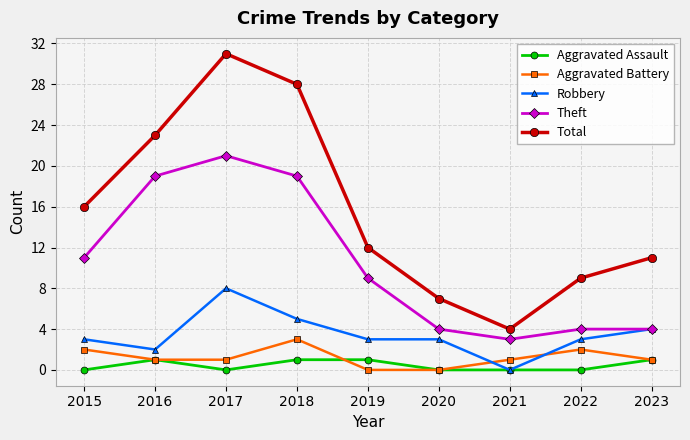

List the labels in order of Total value, largest first.

2017, 2018, 2016, 2015, 2019, 2023, 2022, 2020, 2021